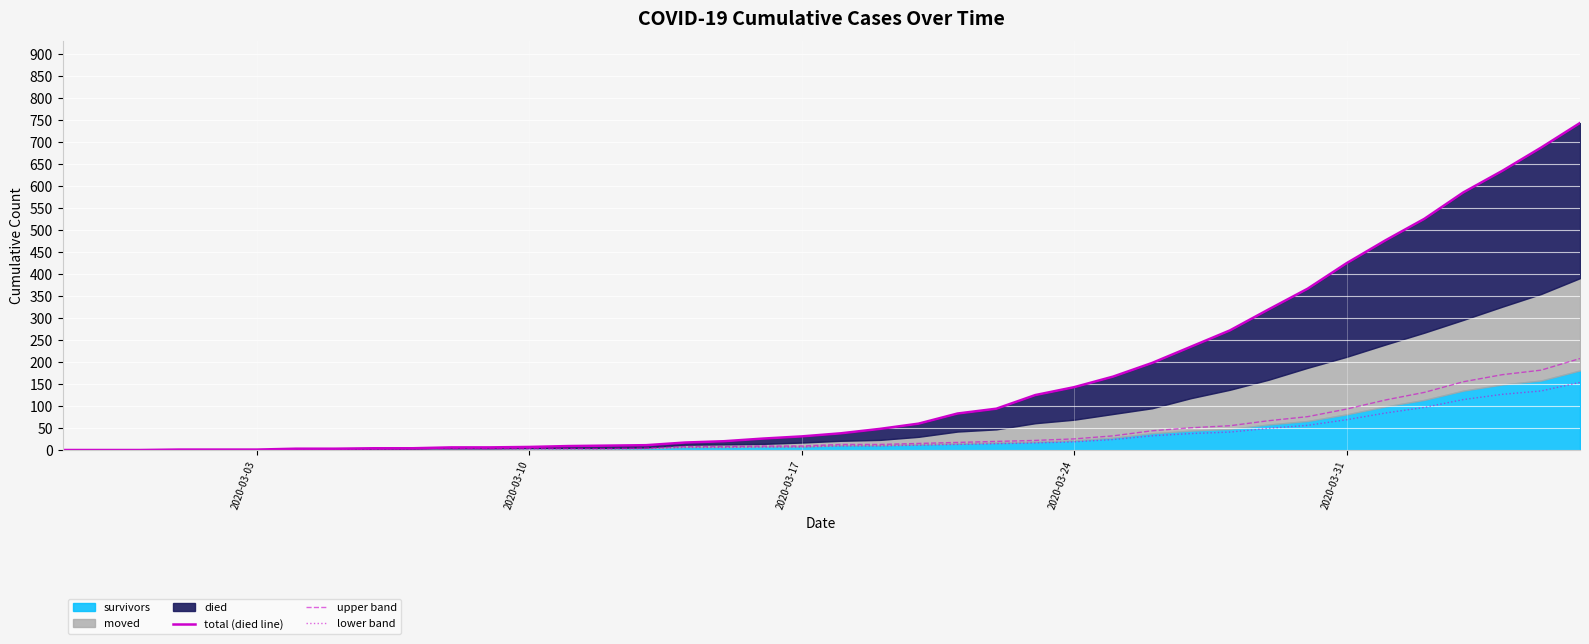

True or false: total (died line) has more than 0 points higher than both neighbors.

False